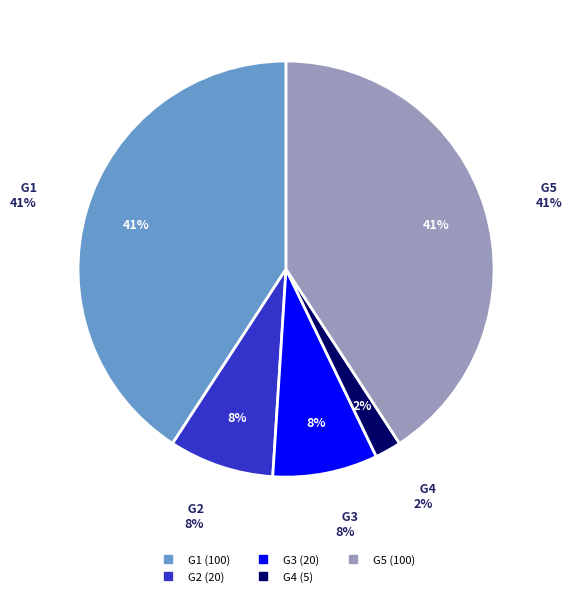

To the nearest percent, what is the average slice percentage?

20%